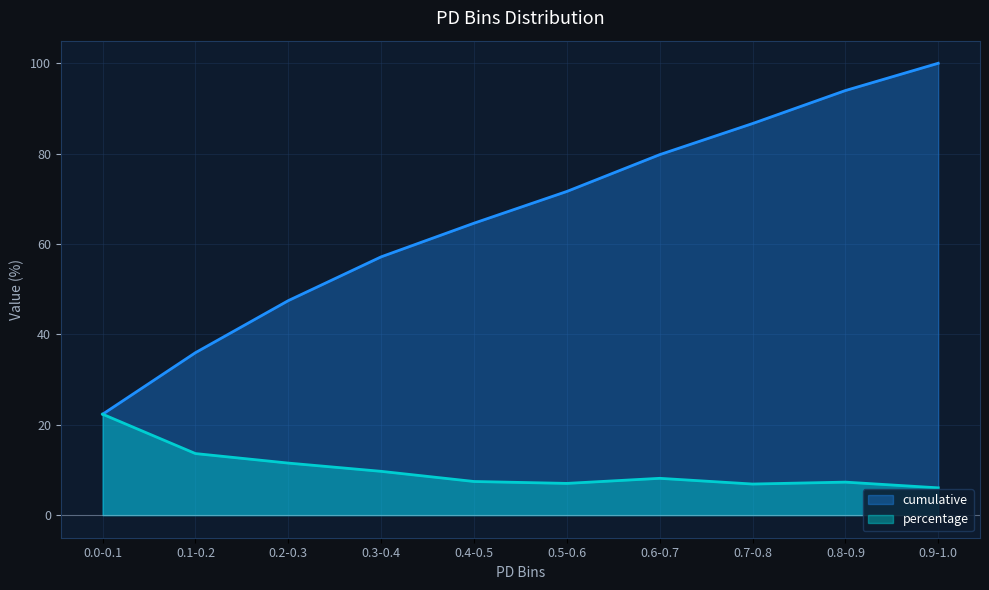

What is the maximum value for cumulative?

100.0